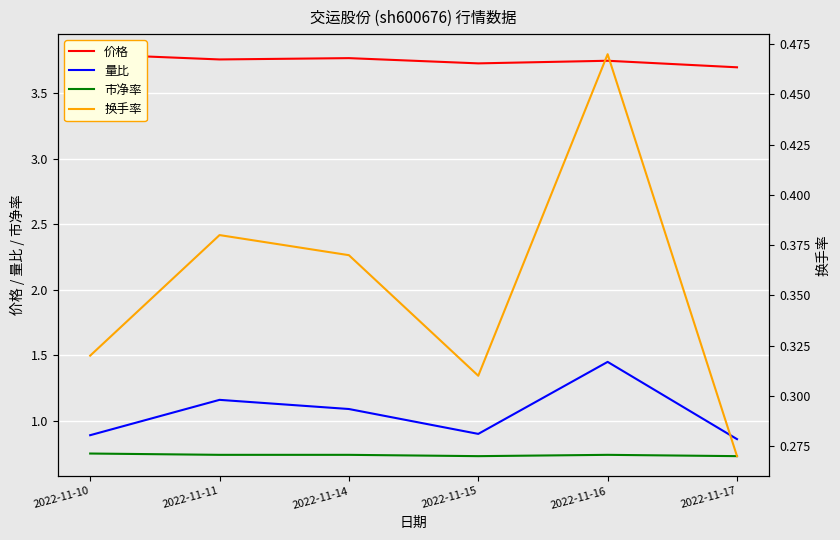

What is the sum of the 价格 values at 2022-11-16 and 2022-11-17?

7.5